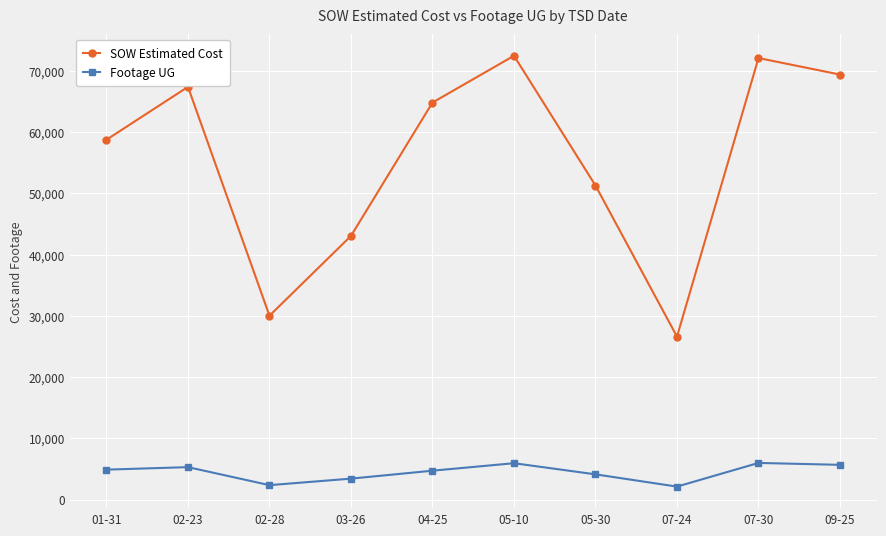

Which category has the lowest value in the SOW Estimated Cost series?

07-24